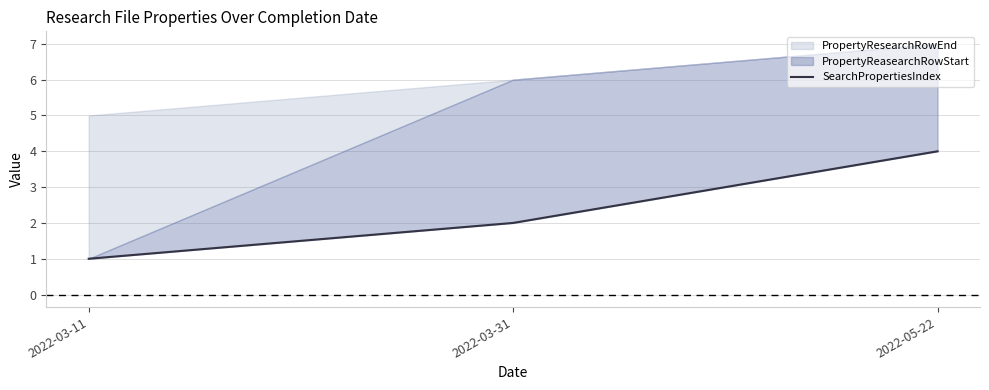

Rank the categories by value from lowest to highest.

2022-03-11, 2022-03-31, 2022-05-22